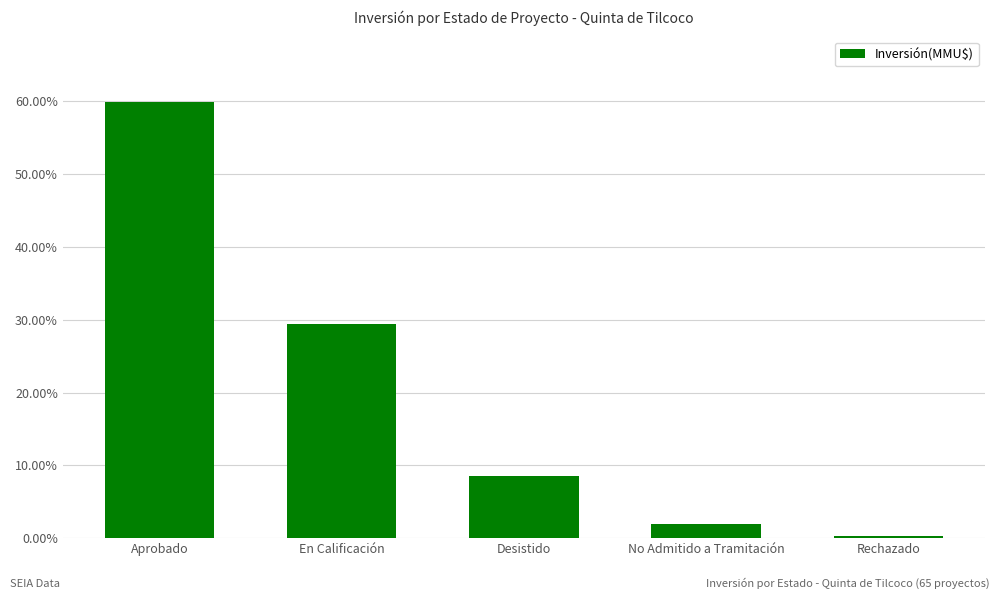

What is the difference between the second highest and second lowest values?

0.3